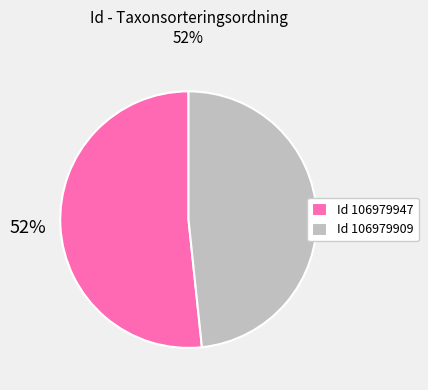

Which slice is the largest?

Id 106979947